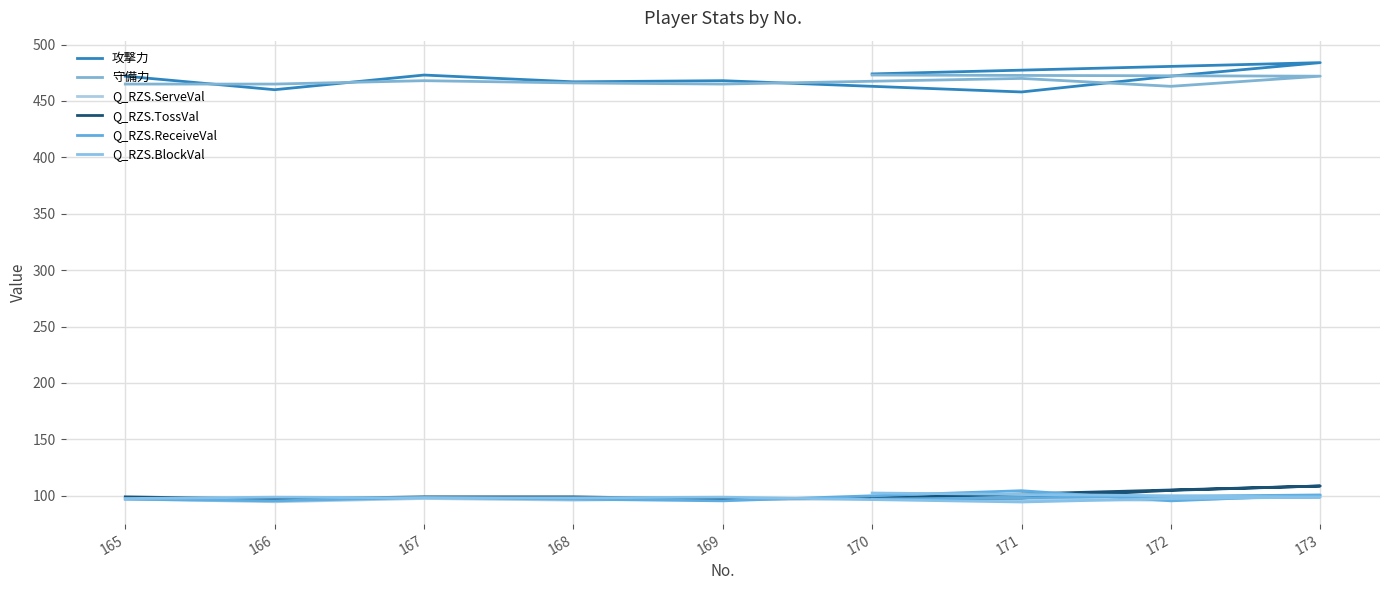

How many lines are shown in the chart?

6